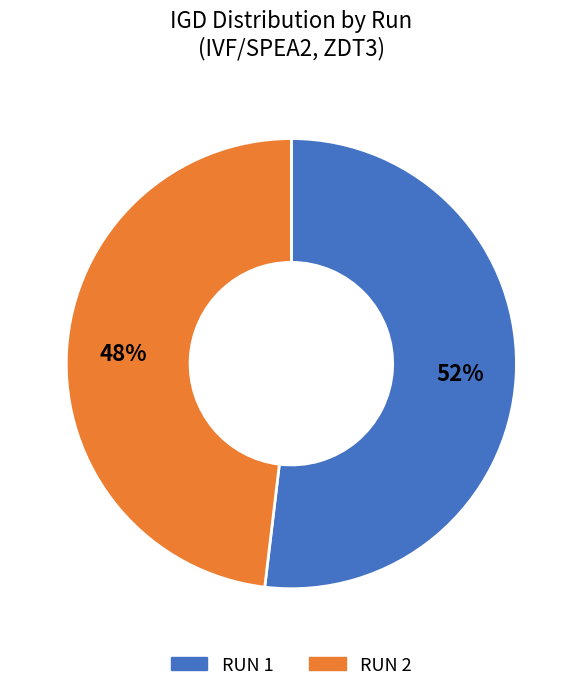

Which slice is the largest?

RUN 1